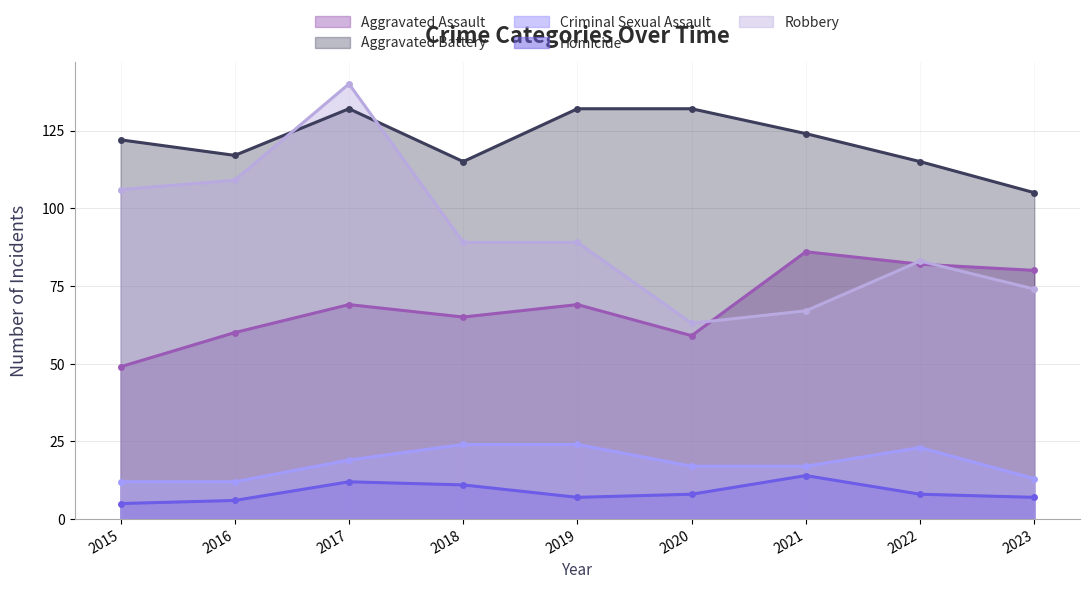

What is the difference between the second highest and second lowest values in the Homicide series?

6